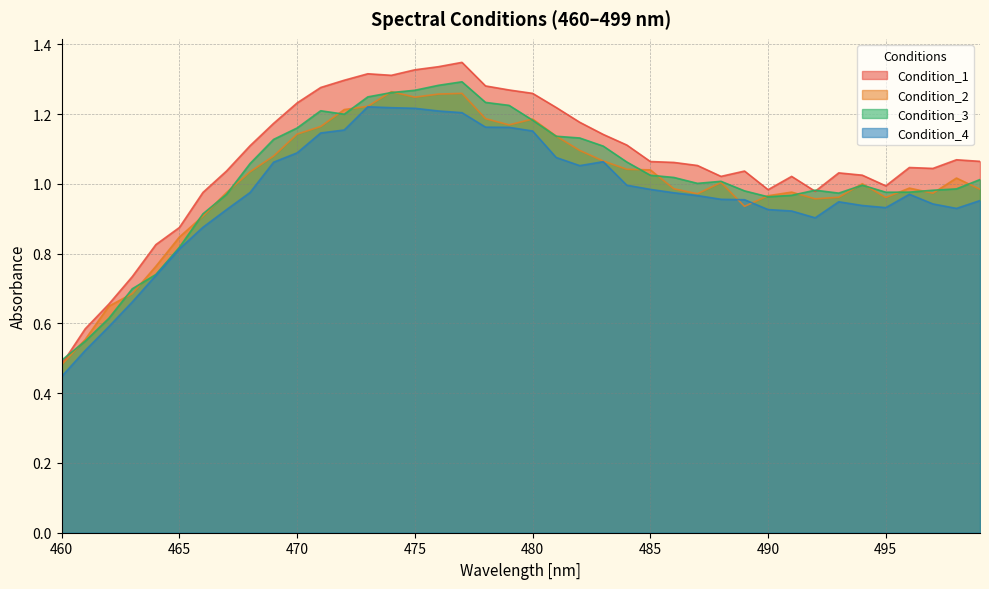

What is the difference between the maximum and second lowest values in the Condition_2 series?

0.7